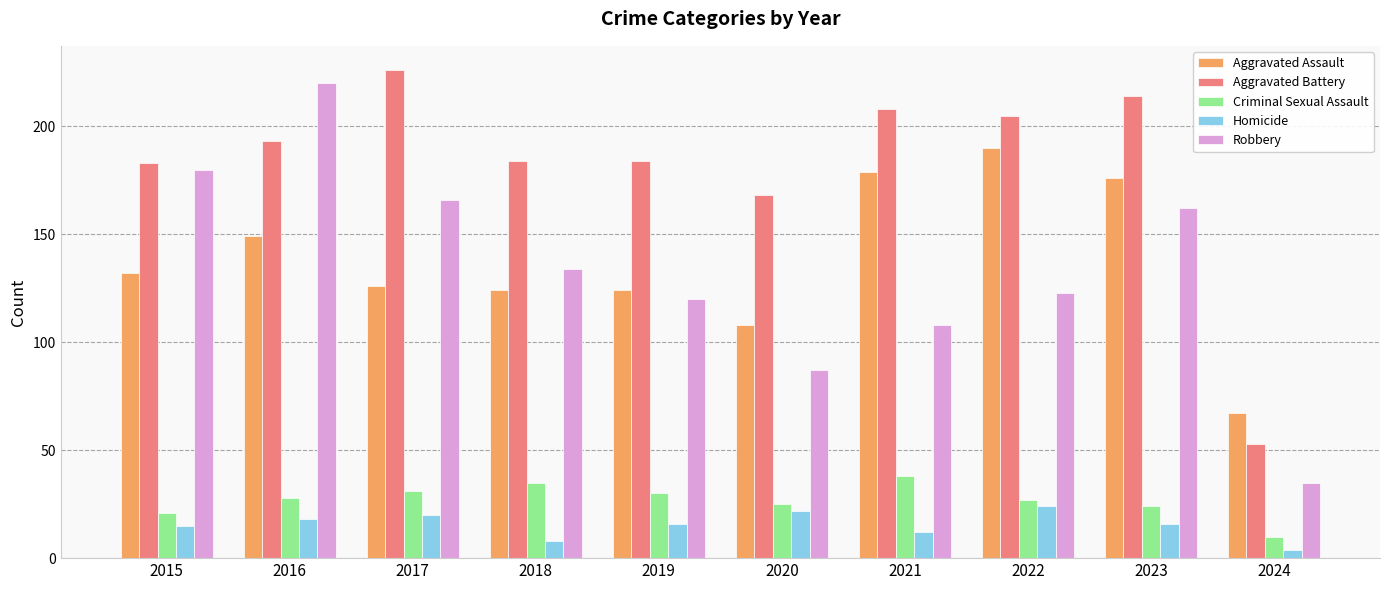

What is the difference between the maximum and minimum values in the Homicide series?

20